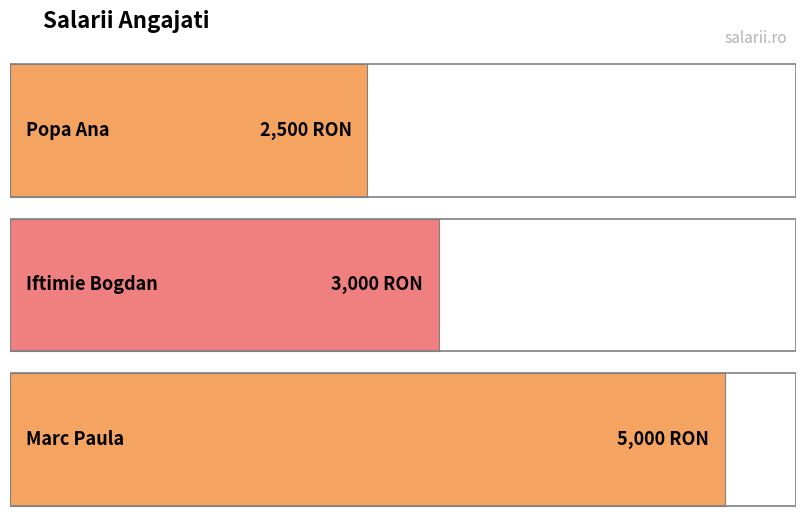

Reading left to right, what are all the values shown in this chart?

Popa Ana=2500	Iftimie Bogdan=3000	Marc Paula=5000